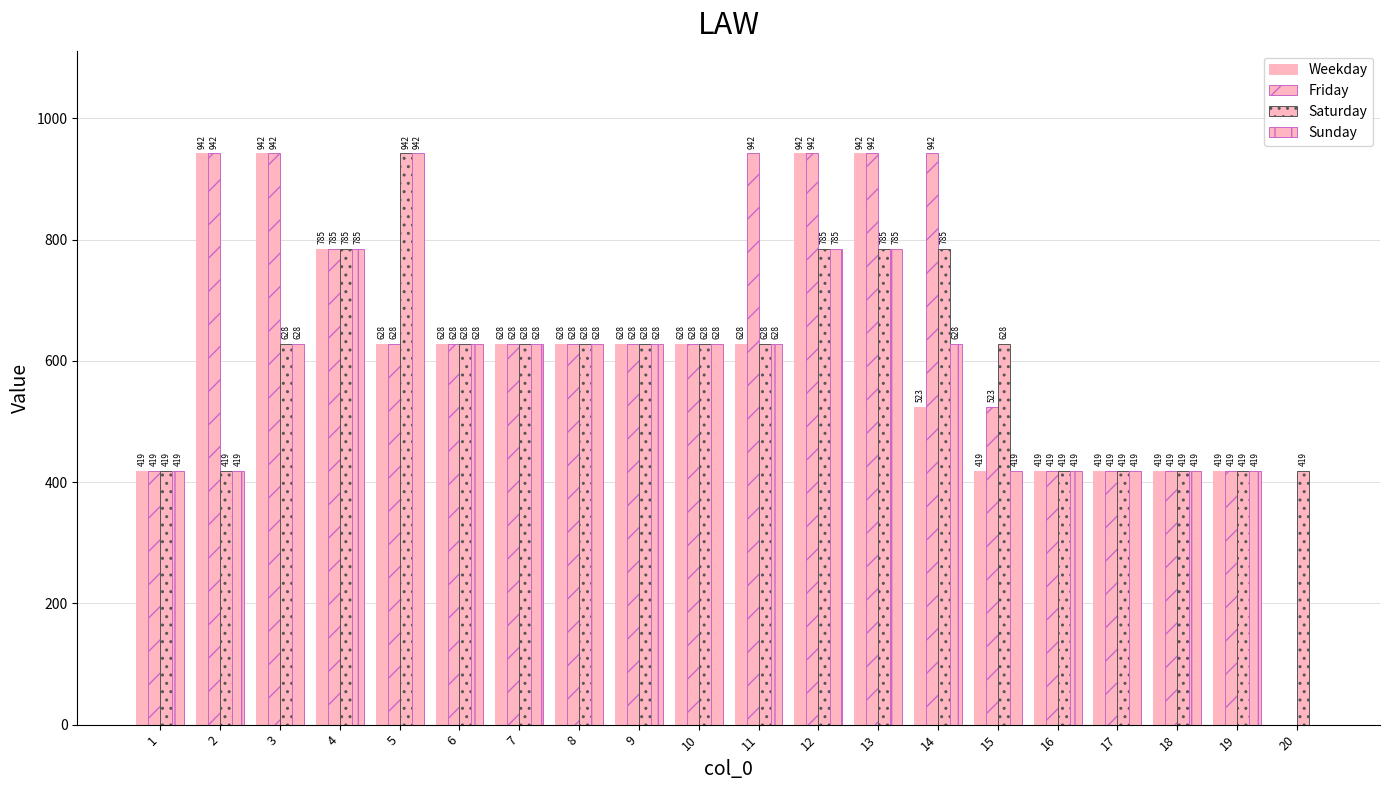

At which label does Saturday reach its minimum?

1